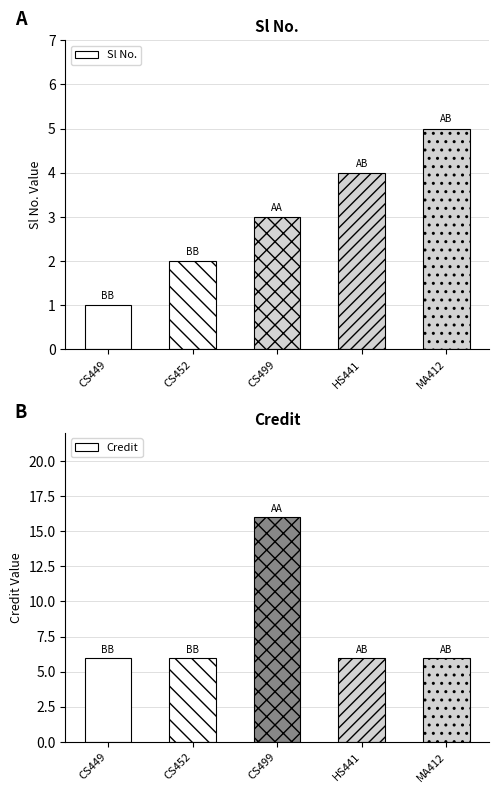

What is the label of the 3rd bar from the left?

CS499